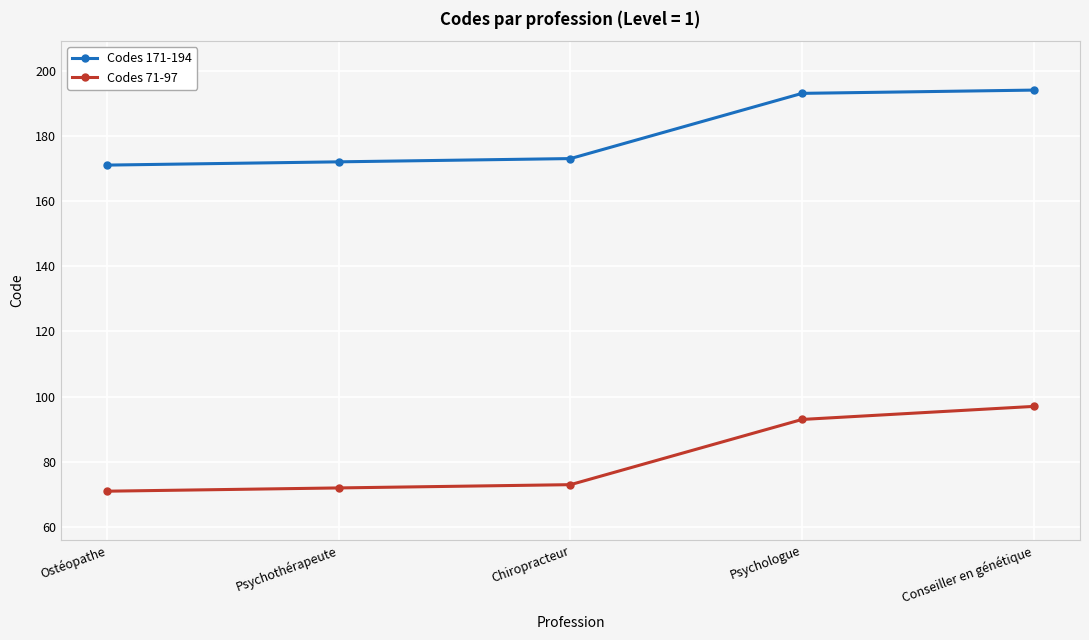

The value of Codes 171-194 at Psychothérapeute is 257. True or false?

False